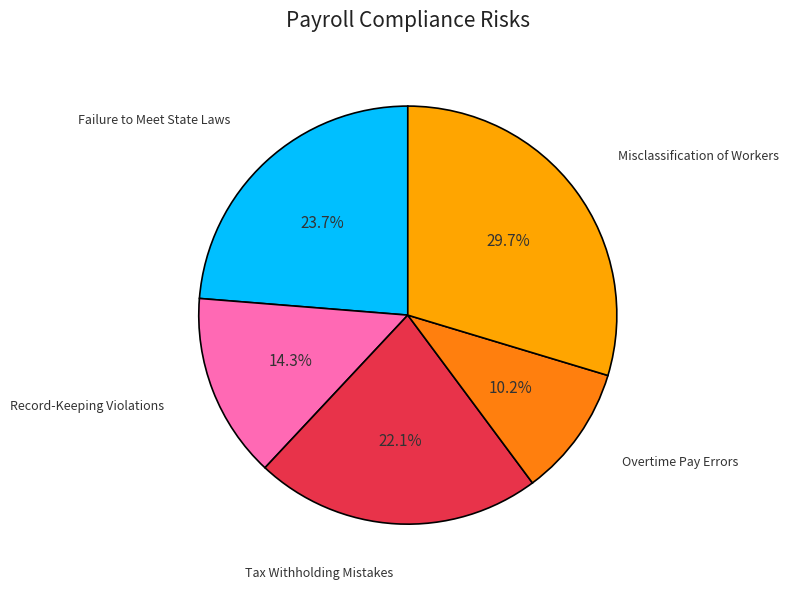

Is there a majority slice in this chart?

No